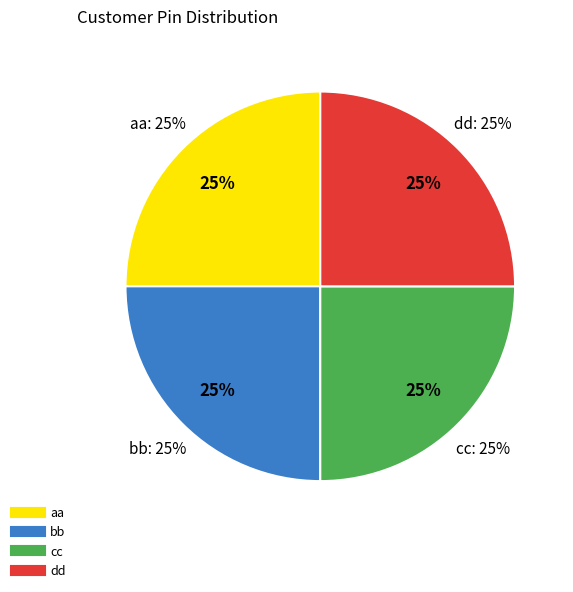

To the nearest percent, what portion does dd represent?

25%